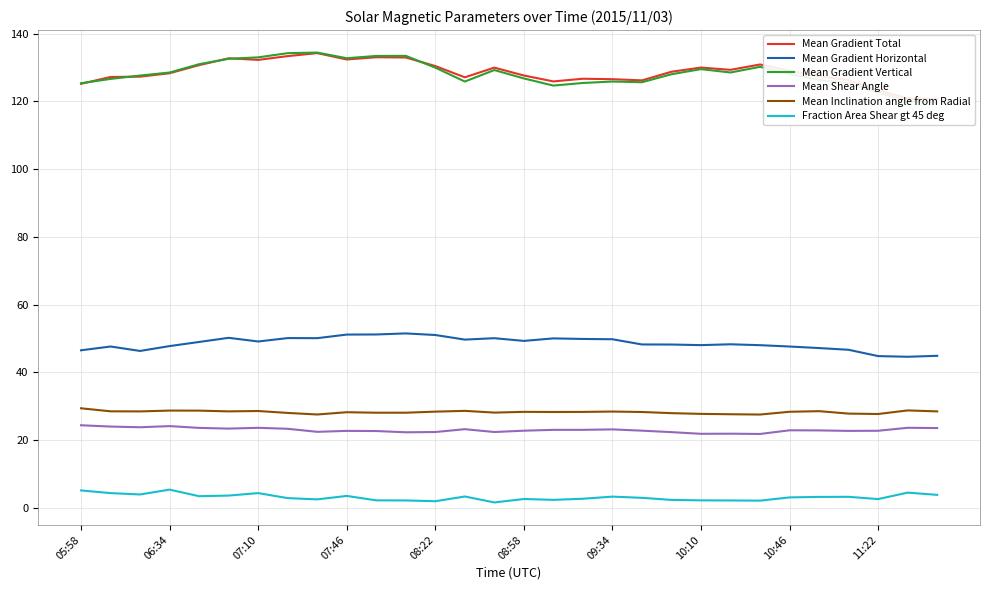

How many interior local valleys does the Fraction Area Shear gt 45 deg series have?

8